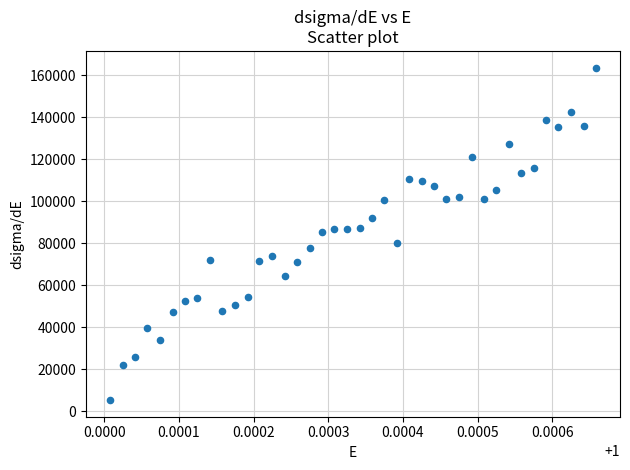

What is the range of Y values (max minus min)?

158373.8